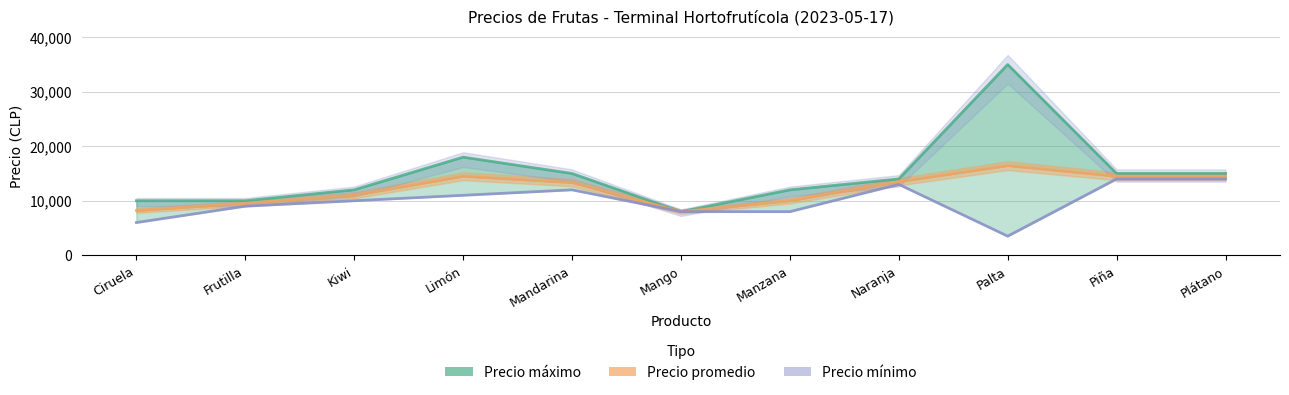

Which series has the largest total across all categories?

Precio máximo